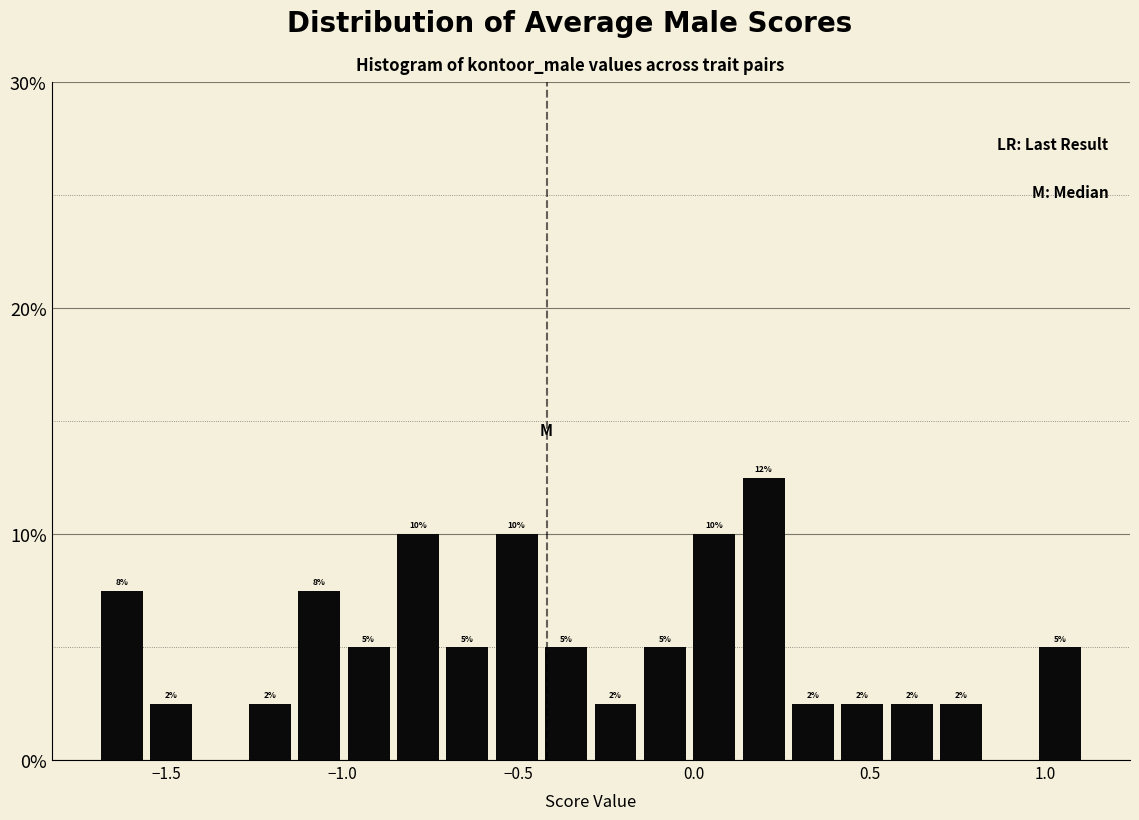

Around what value on the x-axis is the tallest bar? Give the approximate position of its centre, as read against the axis.

0.20